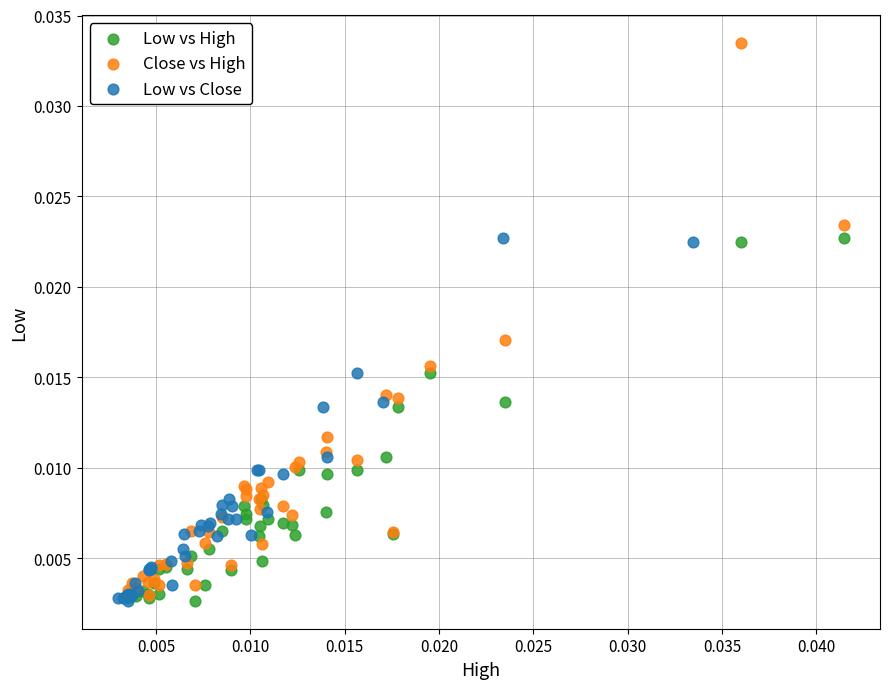

Which series reaches the maximum Y coordinate?

Close vs High